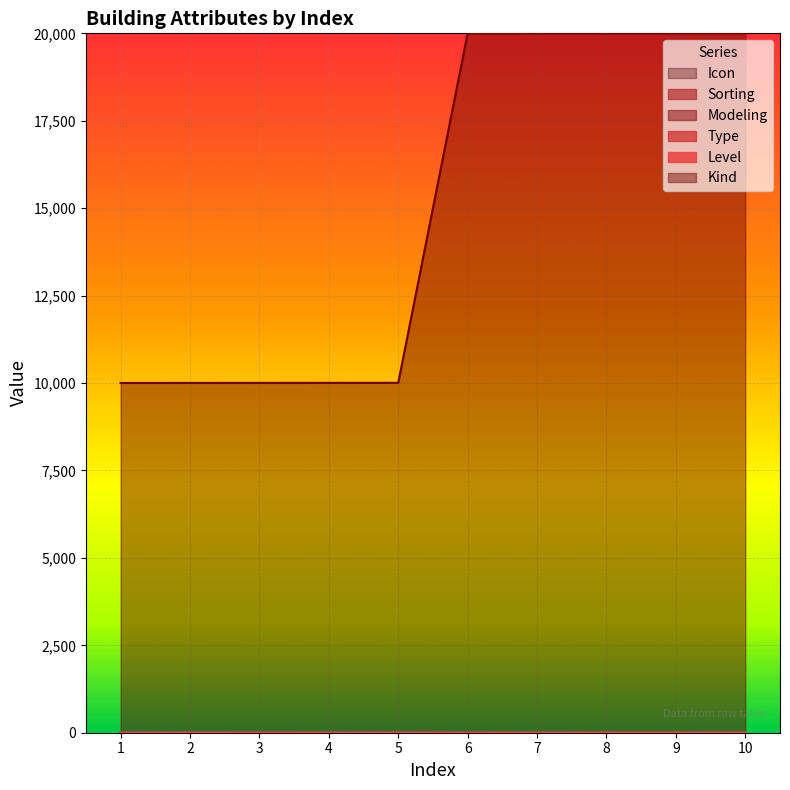

At how many categories does at least one series exceed 16367?

5